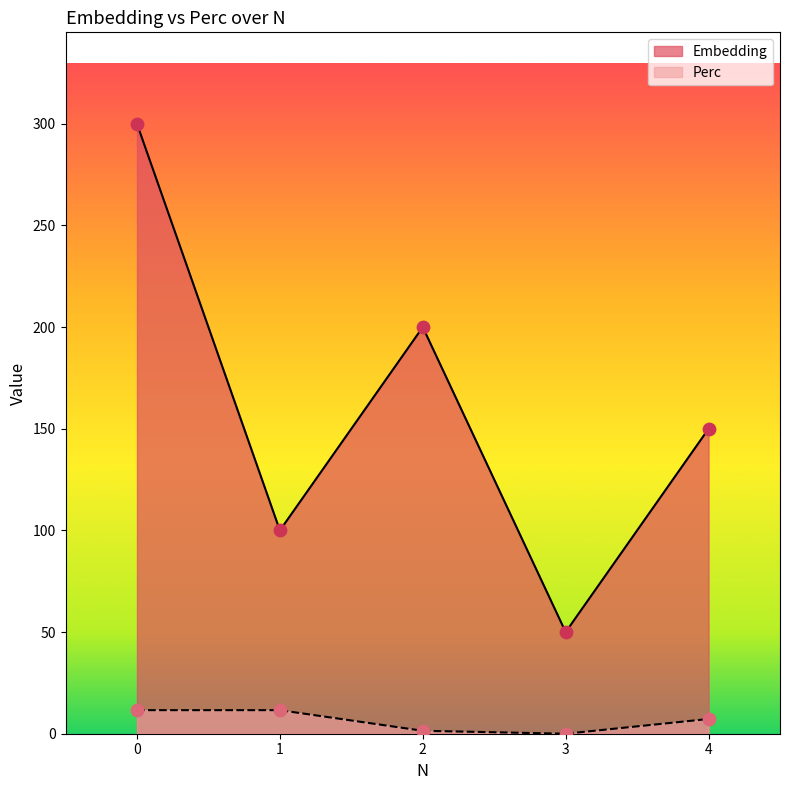

Which series has the widest spread of Y values?

Embedding